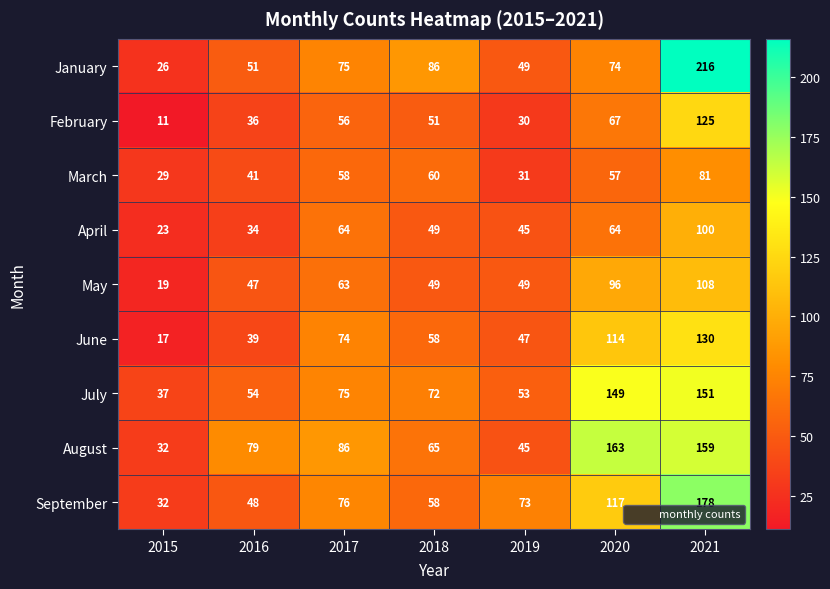

What is the lowest value of the March series?

29